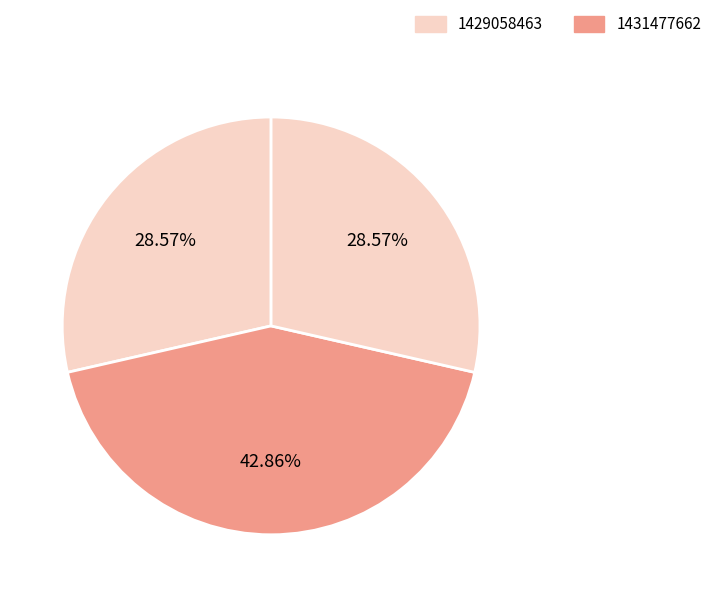

How many segments does this pie chart have?

3